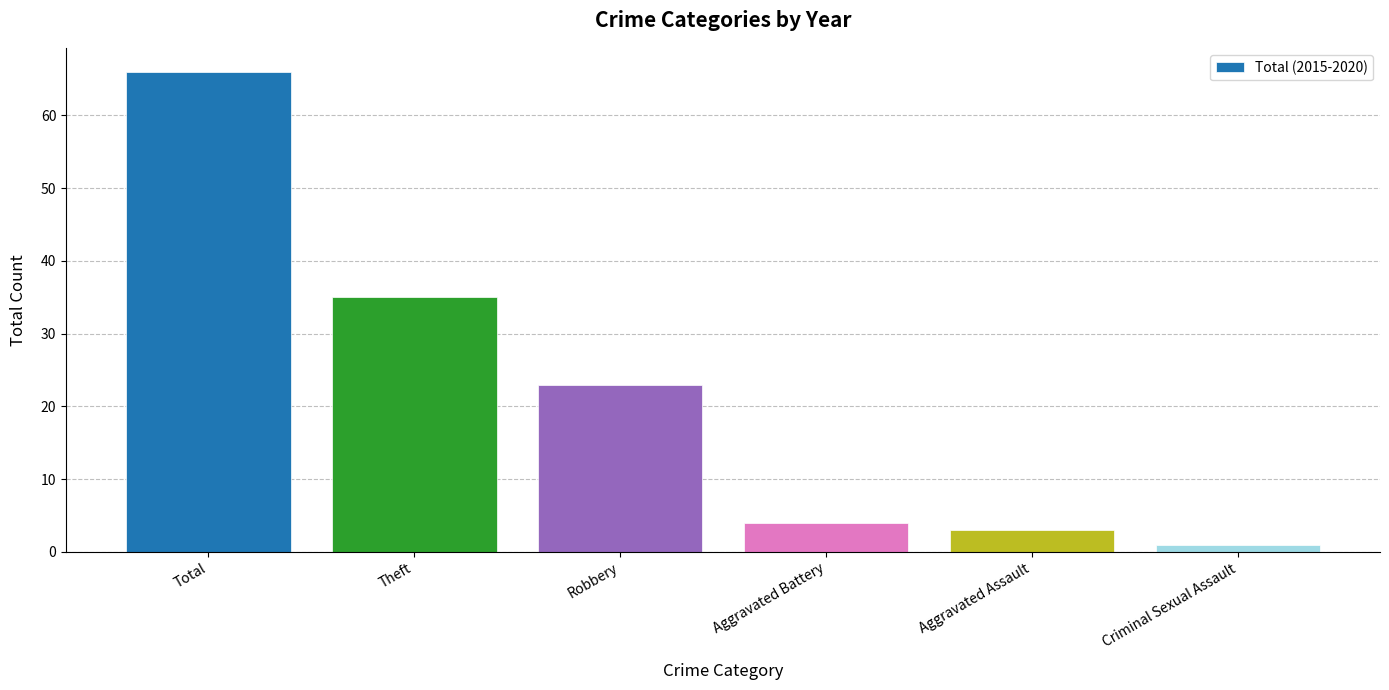

How many values are below 23?

3